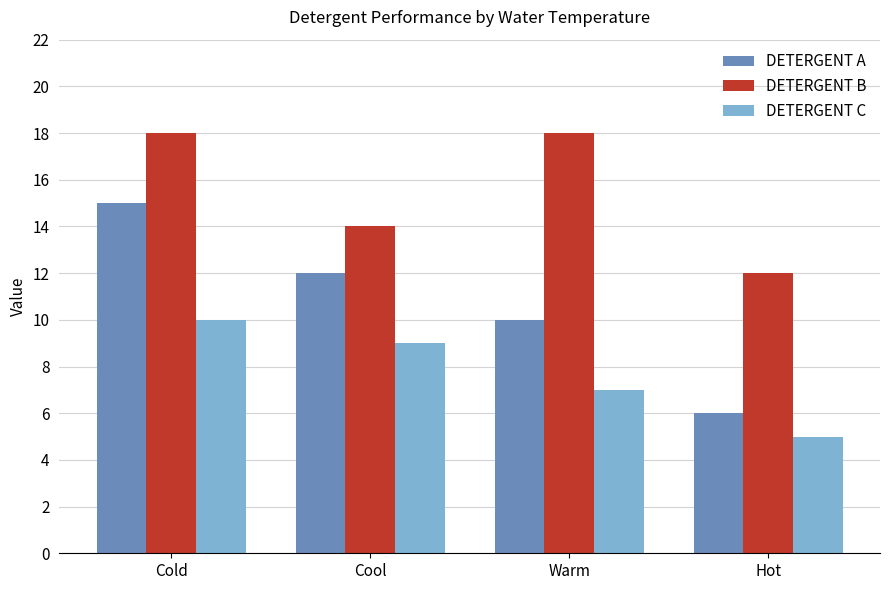

At which label is DETERGENT C closest to 7?

Warm